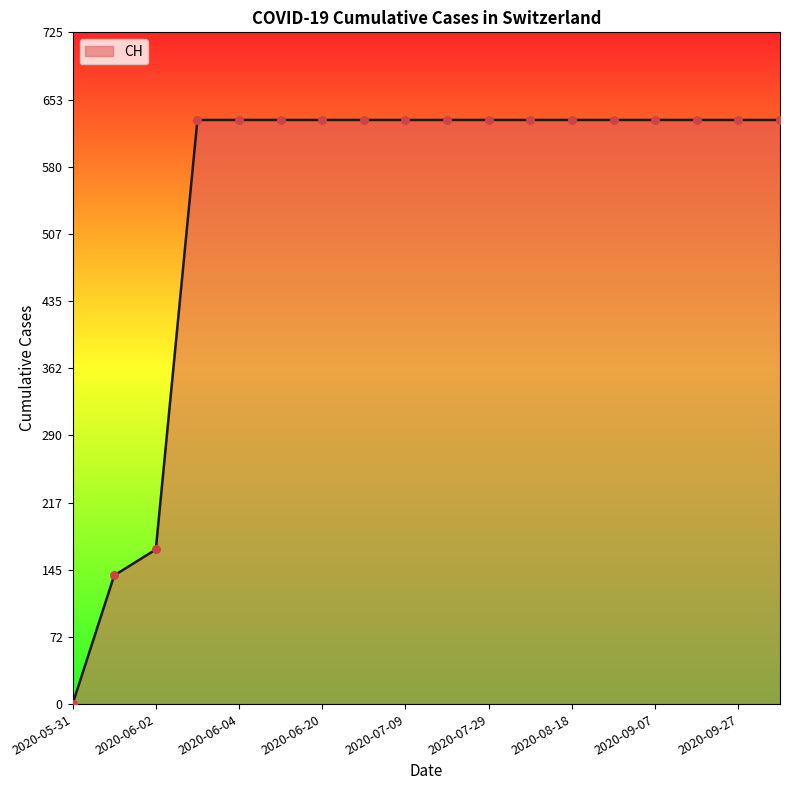

What is the difference between the maximum and minimum values?

631